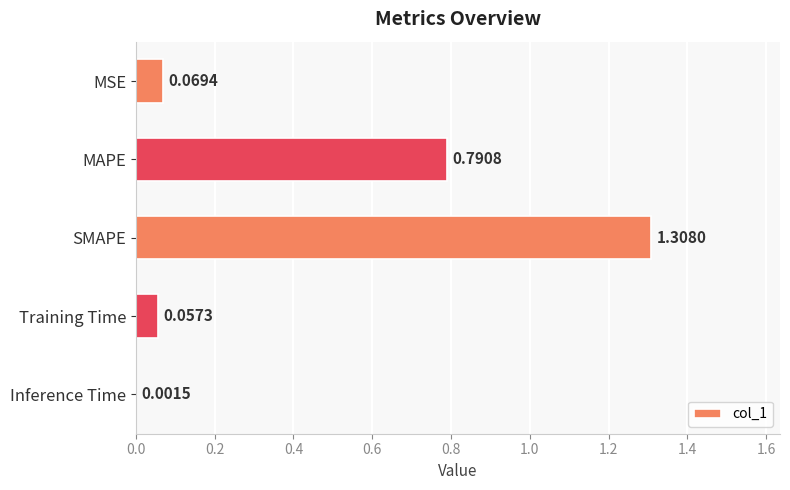

What is the change in value from MAPE to Training Time?

-0.7